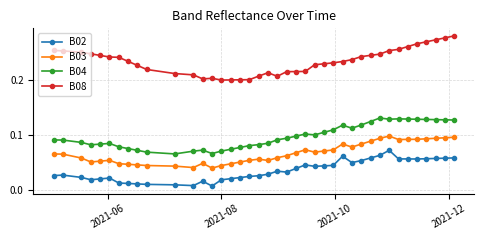

List the series in order of their overall mean, highest first.

B08, B04, B03, B02